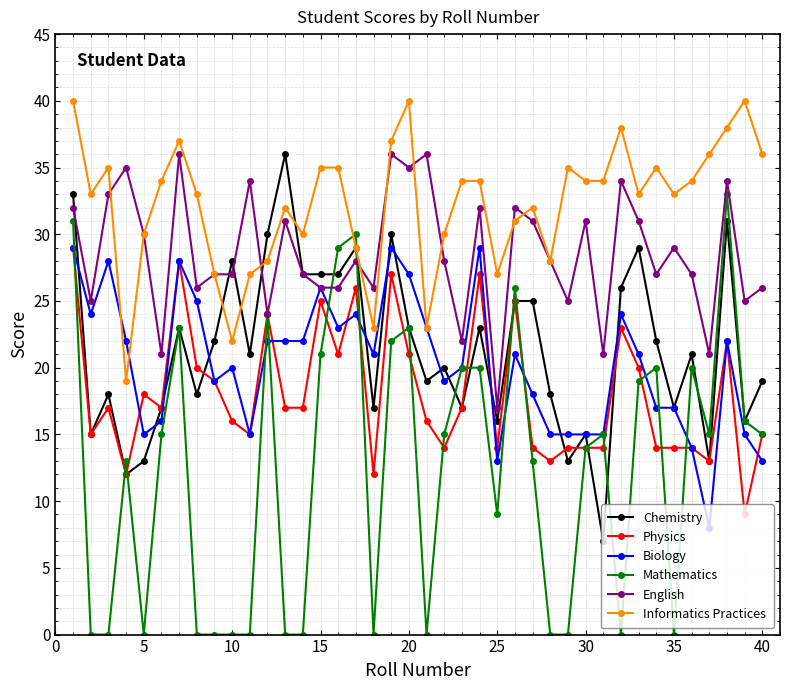

What is the value of the Informatics Practices point at the 10th from the left?

22